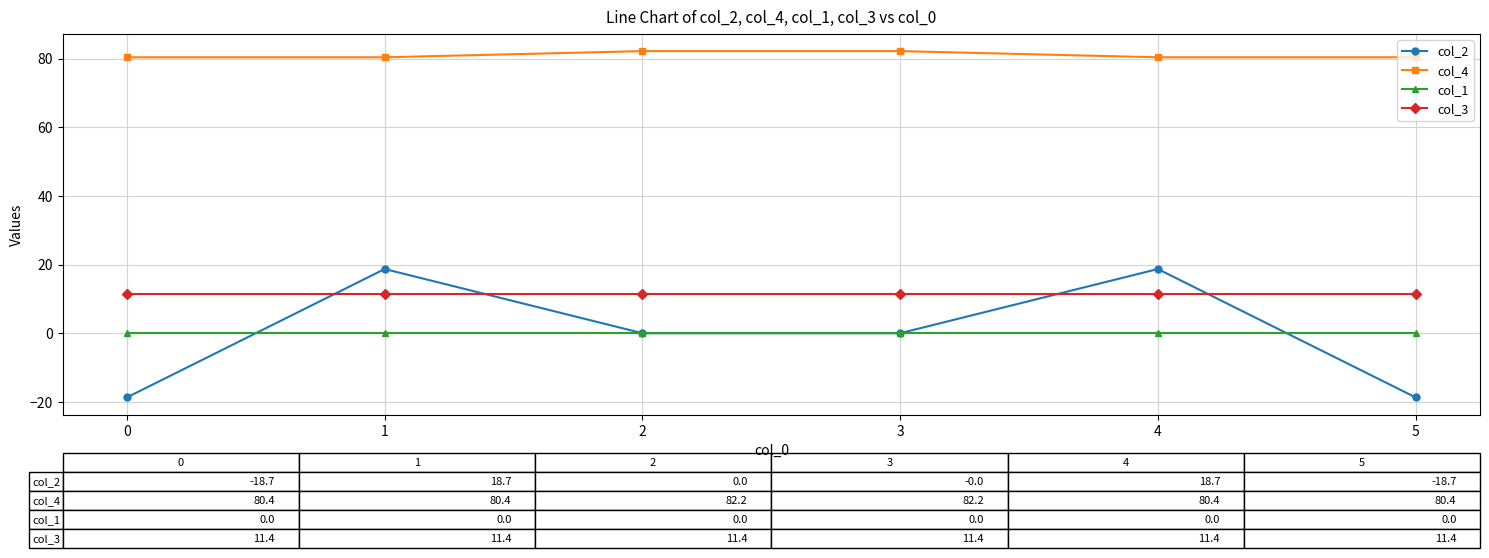

Between 3 and 4, which series saw the biggest shift?

col_2